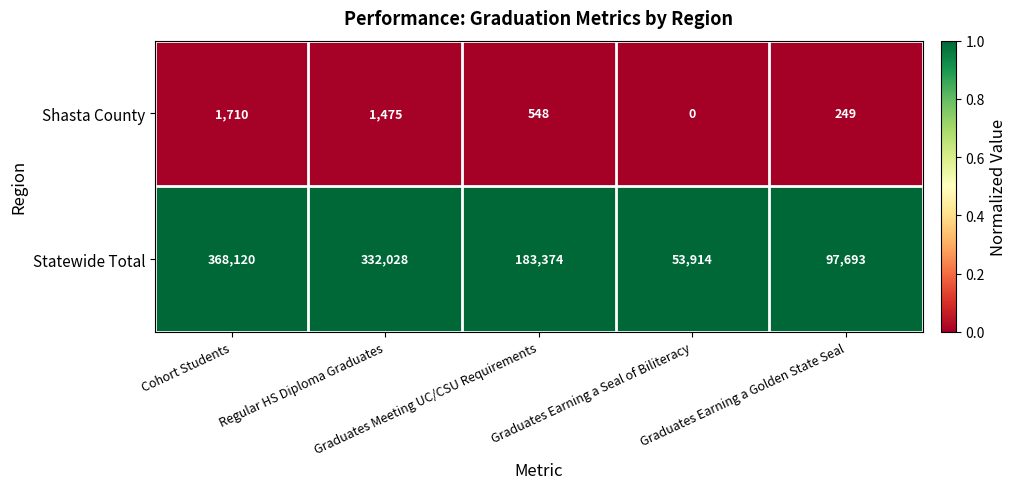

At how many categories does at least one series exceed 182294?

3